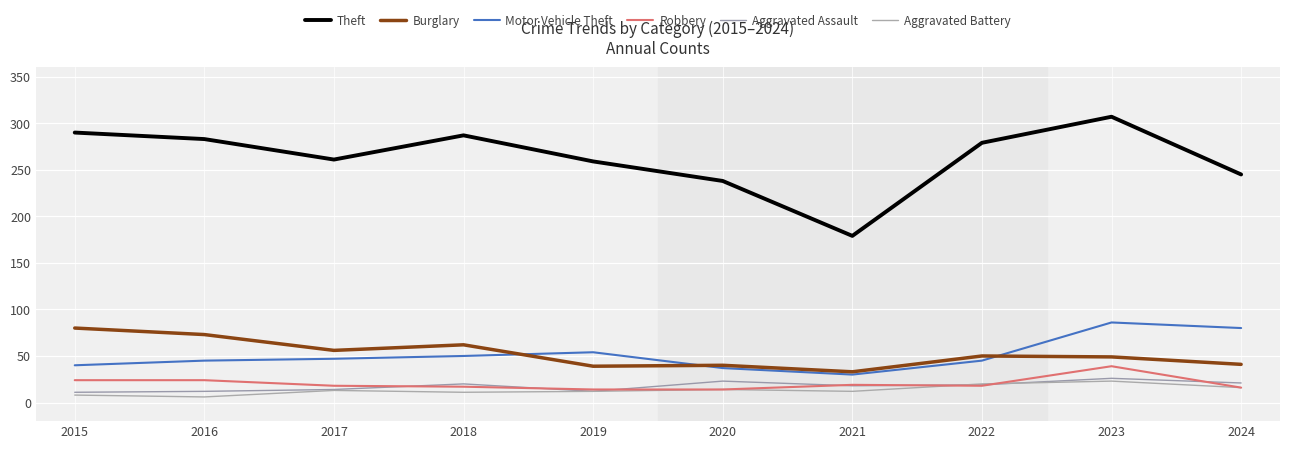

Reading left to right, list all the values displayed in this chart.

Theft: 290	283	261	287	259	238	179	279	307	245
Burglary: 80	73	56	62	39	40	33	50	49	41
Motor Vehicle Theft: 40	45	47	50	54	37	30	45	86	80
Robbery: 24	24	18	17	14	14	19	18	39	16
Aggravated Assault: 11	12	14	20	12	23	18	19	26	21
Aggravated Battery: 8	6	13	11	12	14	12	20	23	16